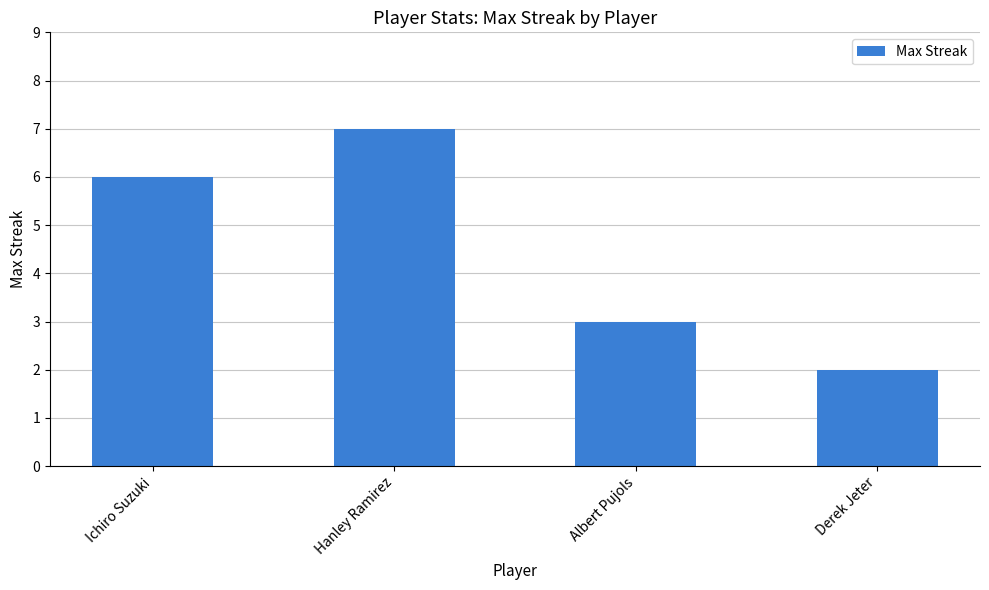

How many values are between 3 and 7?

3